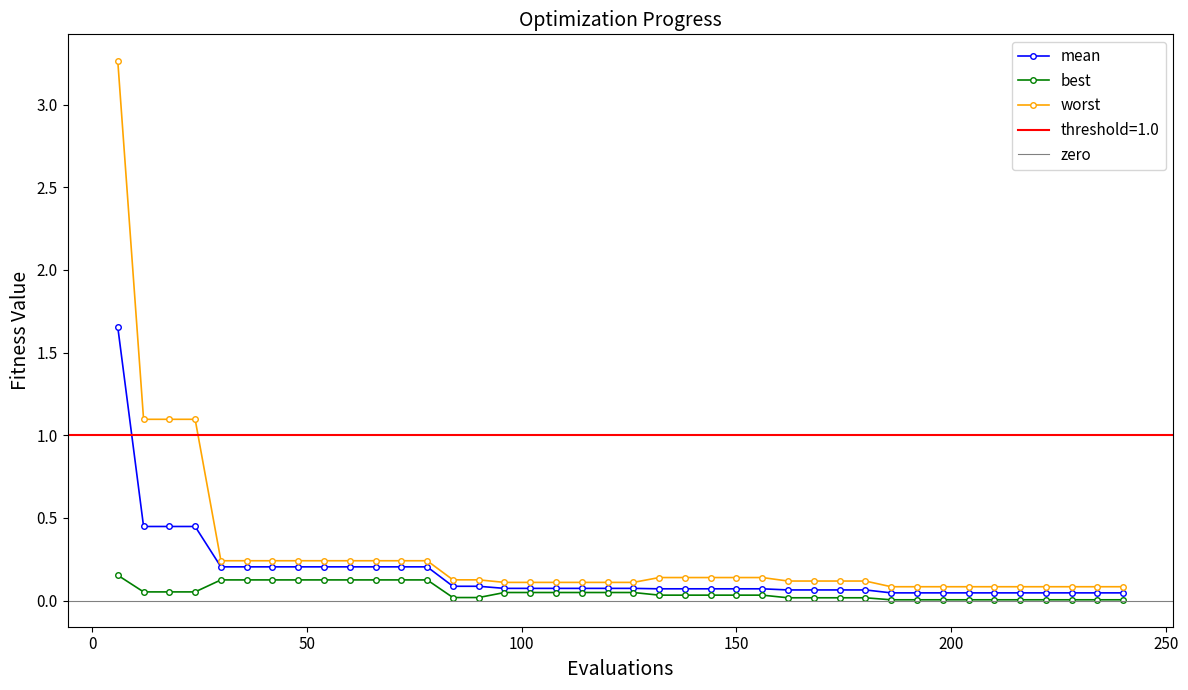

Reading left to right, extract all data points from this chart.

mean: 6=1.7	12=0.4	18=0.4	24=0.4	30=0.2	36=0.2	42=0.2	48=0.2	54=0.2	60=0.2	66=0.2	72=0.2	78=0.2	84=0.1	90=0.1	96=0.1	102=0.1	108=0.1	114=0.1	120=0.1	126=0.1	132=0.1	138=0.1	144=0.1	150=0.1	156=0.1	162=0.1	168=0.1	174=0.1	180=0.1	186=0.0	192=0.0	198=0.0	204=0.0	210=0.0	216=0.0	222=0.0	228=0.0	234=0.0	240=0.0
best: 6=0.2	12=0.1	18=0.1	24=0.1	30=0.1	36=0.1	42=0.1	48=0.1	54=0.1	60=0.1	66=0.1	72=0.1	78=0.1	84=0.0	90=0.0	96=0.0	102=0.0	108=0.0	114=0.0	120=0.0	126=0.0	132=0.0	138=0.0	144=0.0	150=0.0	156=0.0	162=0.0	168=0.0	174=0.0	180=0.0	186=0.0	192=0.0	198=0.0	204=0.0	210=0.0	216=0.0	222=0.0	228=0.0	234=0.0	240=0.0
worst: 6=3.3	12=1.1	18=1.1	24=1.1	30=0.2	36=0.2	42=0.2	48=0.2	54=0.2	60=0.2	66=0.2	72=0.2	78=0.2	84=0.1	90=0.1	96=0.1	102=0.1	108=0.1	114=0.1	120=0.1	126=0.1	132=0.1	138=0.1	144=0.1	150=0.1	156=0.1	162=0.1	168=0.1	174=0.1	180=0.1	186=0.1	192=0.1	198=0.1	204=0.1	210=0.1	216=0.1	222=0.1	228=0.1	234=0.1	240=0.1